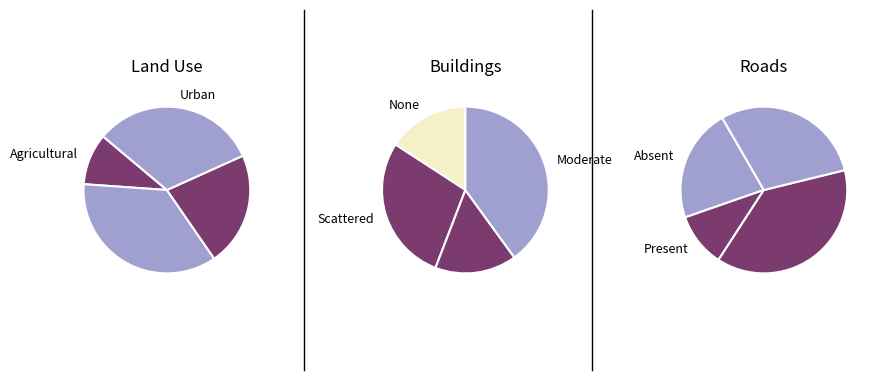

Does 4 represent more than half of the total?

No